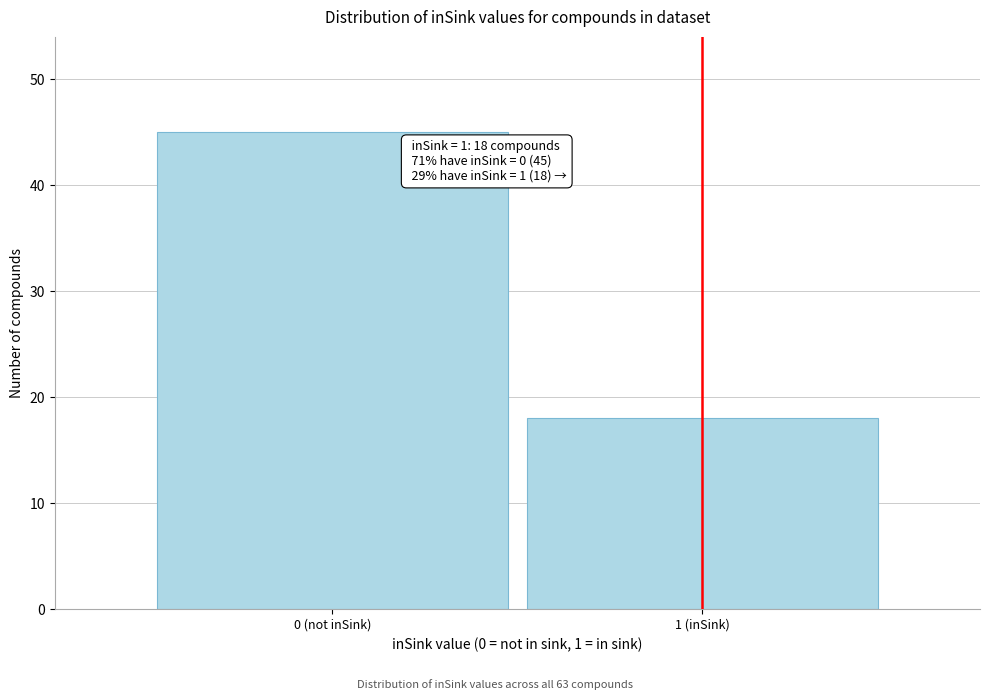

Reading right to left, list all the values displayed in this chart.

1 (inSink)=18	0 (not inSink)=45